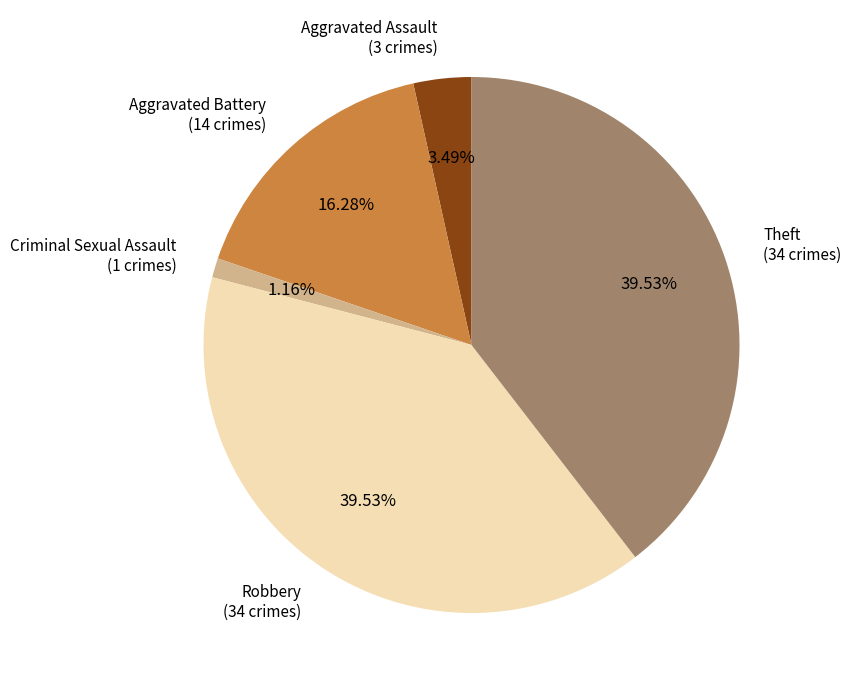

True or false: Criminal Sexual Assault accounts for 1% of the total.

True